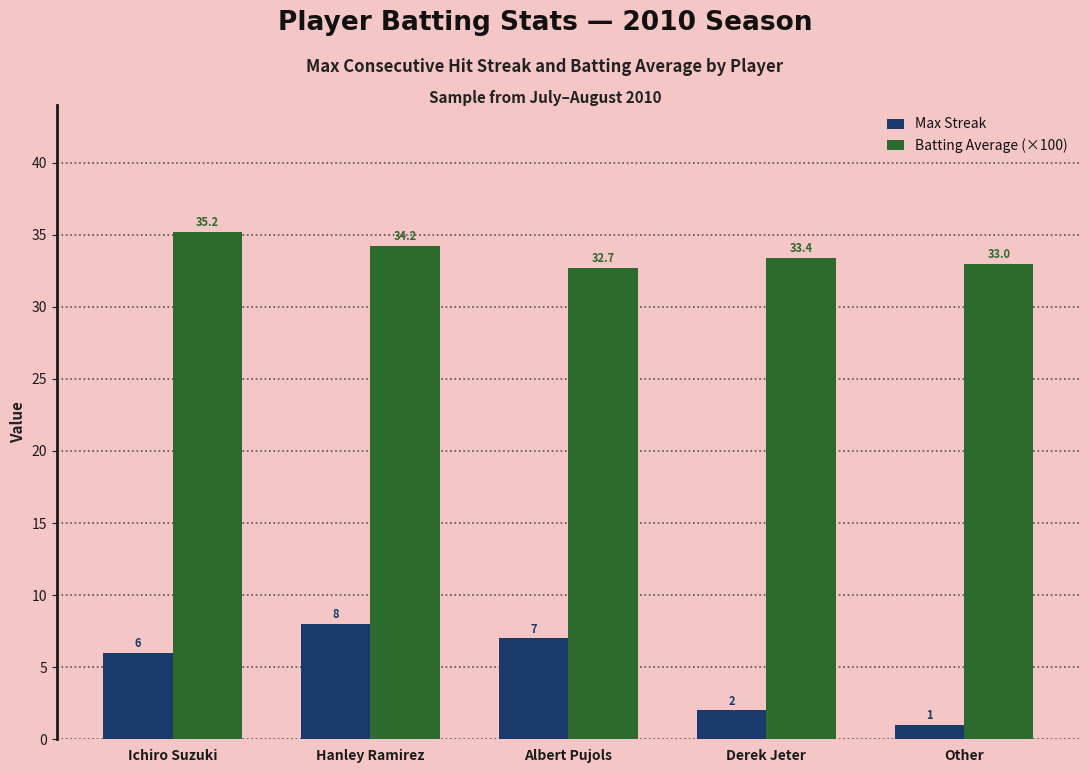

Between Albert Pujols and Derek Jeter, which series saw the biggest shift?

Max Streak